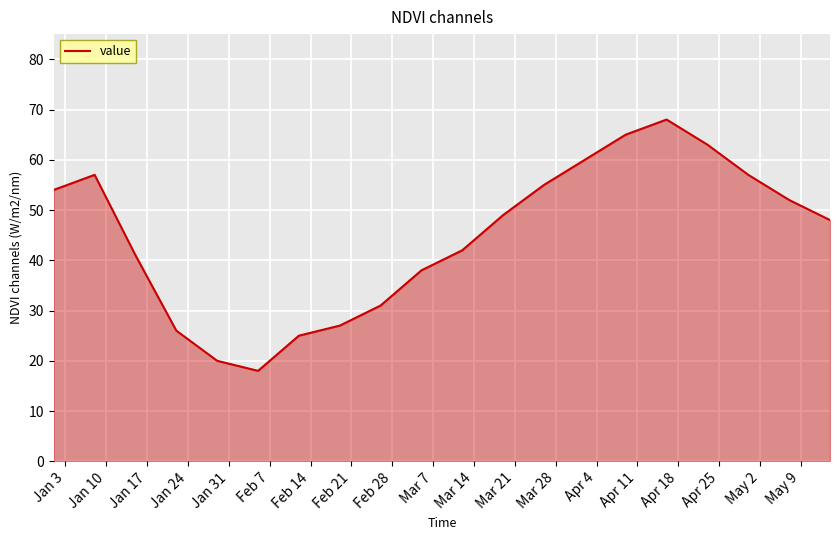

What is the smallest value displayed?

18